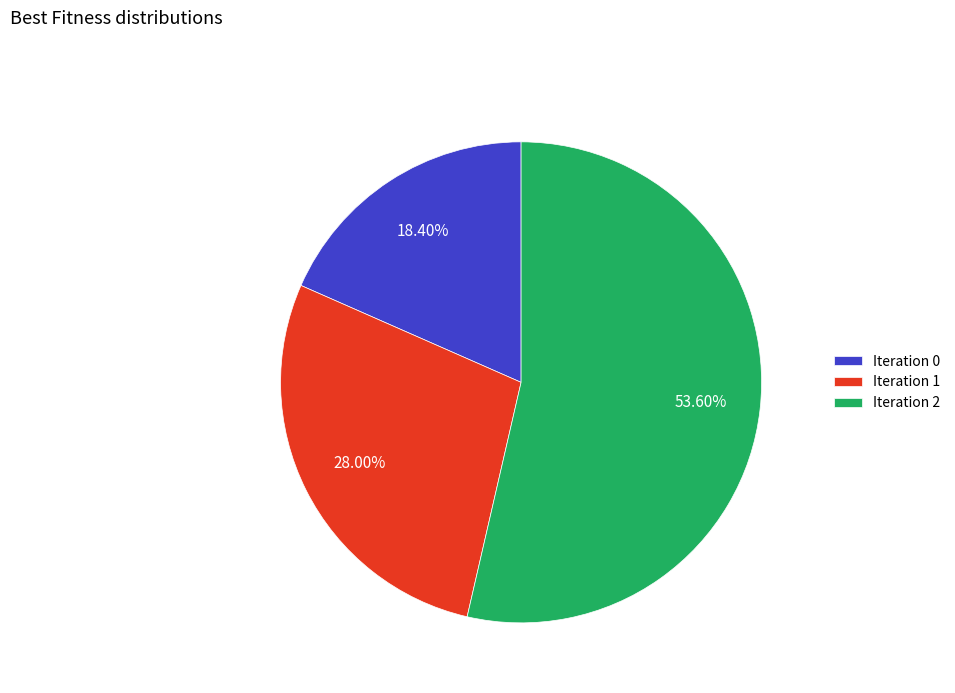

Do Iteration 0 and Iteration 2 together represent more than half of the pie?

Yes